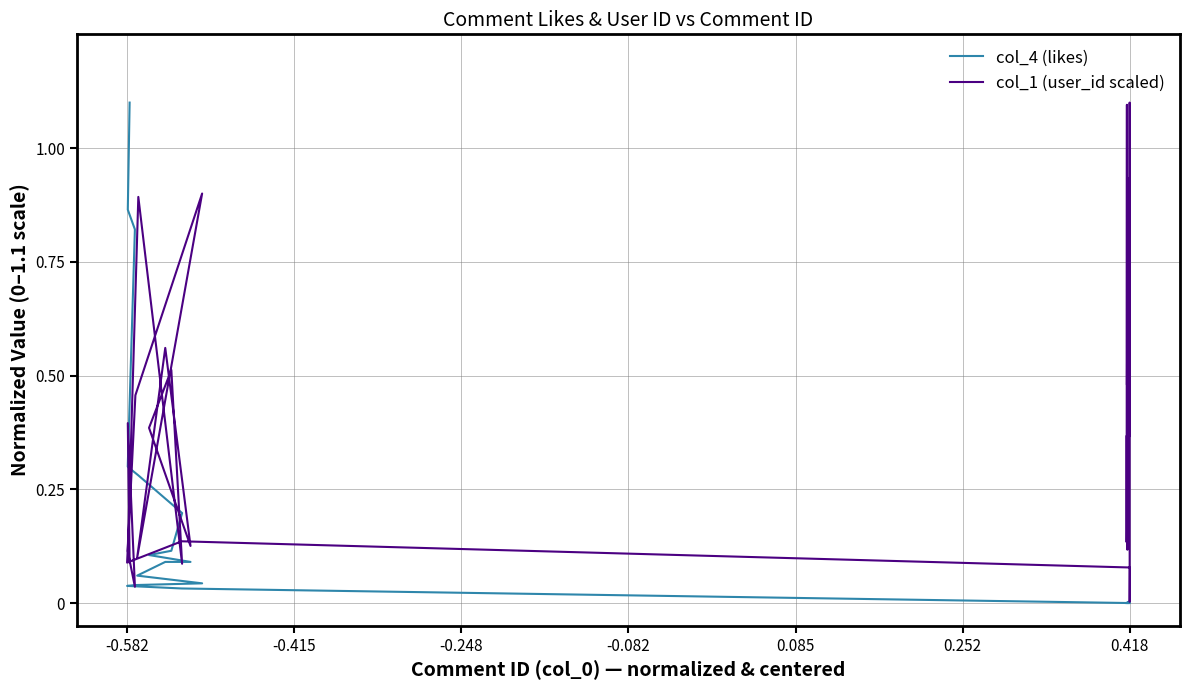

After their last crossing, which series has the higher values: col_1 (user_id scaled) or col_4 (likes)?

col_1 (user_id scaled)